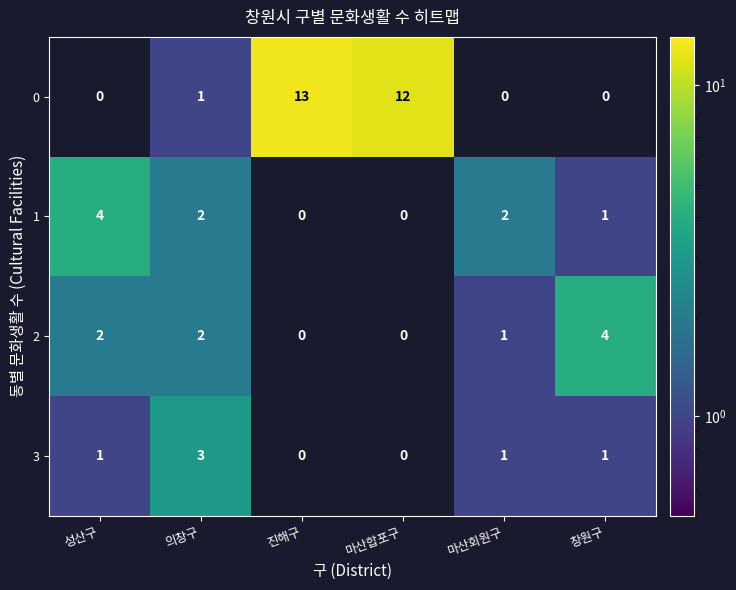

Reading left to right, extract all data points from this chart.

0: 0	1	13	12	0	0
1: 4	2	0	0	2	1
2: 2	2	0	0	1	4
3: 1	3	0	0	1	1